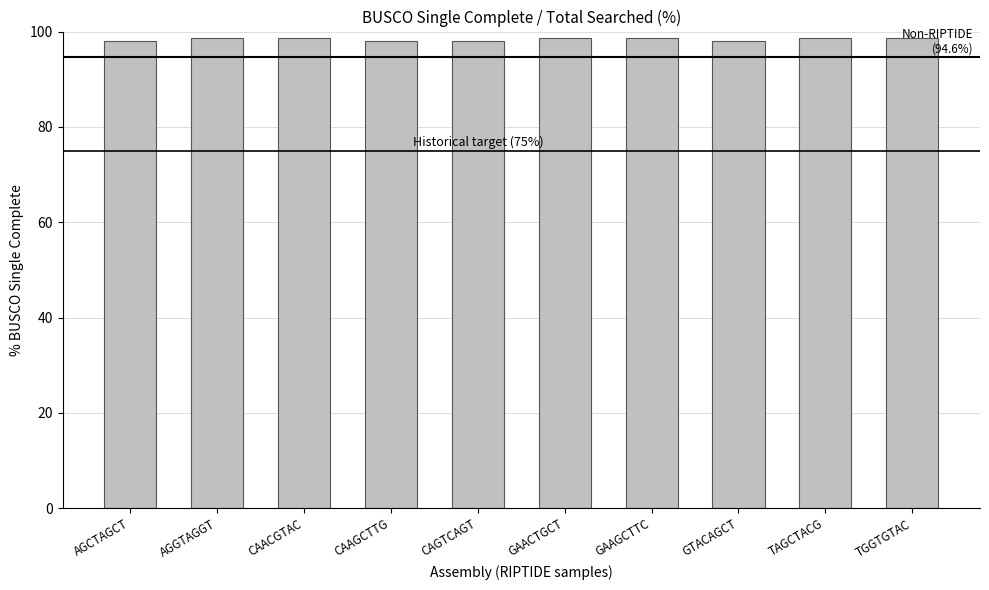

What is the value of the 3rd bar from the left?

98.6